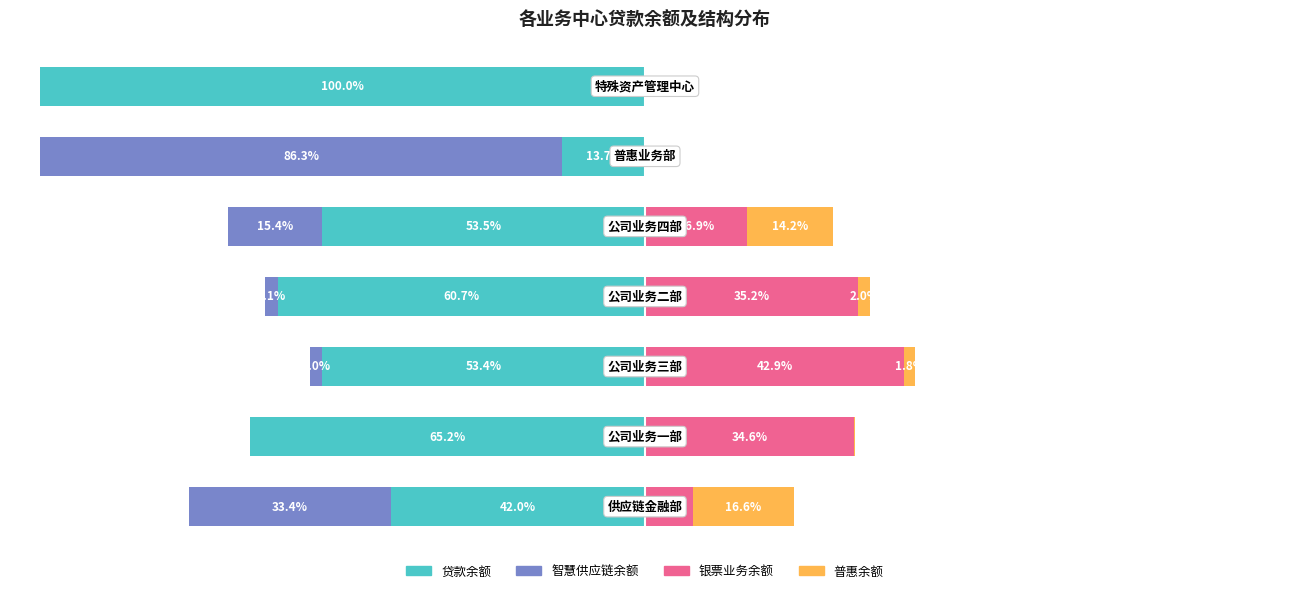

Reading left to right, what are all the values shown in this chart?

贷款余额: 0=-42.0	1=-65.2	2=-53.4	3=-60.7	4=-53.5	5=-13.7	6=-100.0
智慧供应链余额: 0=-33.4	1=-0.0	2=-2.0	3=-2.1	4=-15.4	5=-86.3	6=0.0
银票业务余额: 0=8.0	1=34.6	2=42.9	3=35.2	4=16.9	5=0.0	6=0.0
普惠余额: 0=16.6	1=0.2	2=1.8	3=2.0	4=14.2	5=0.0	6=0.0